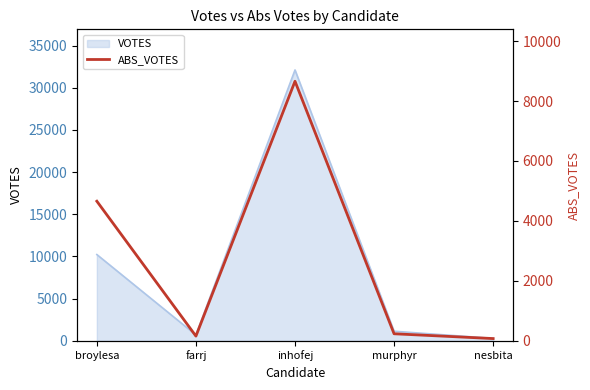

The value at murphyr is 72. True or false?

False